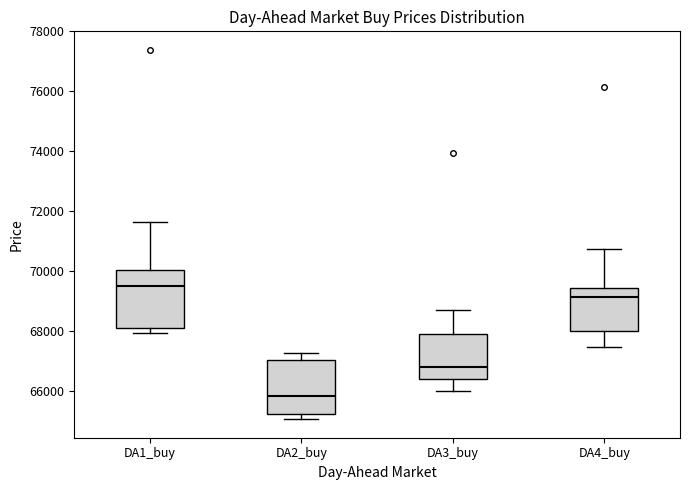

Where is the lower edge of the box for DA4_buy on the y-axis? The values are not printed on the chart, so give them approximately, as read against the axis.

68000